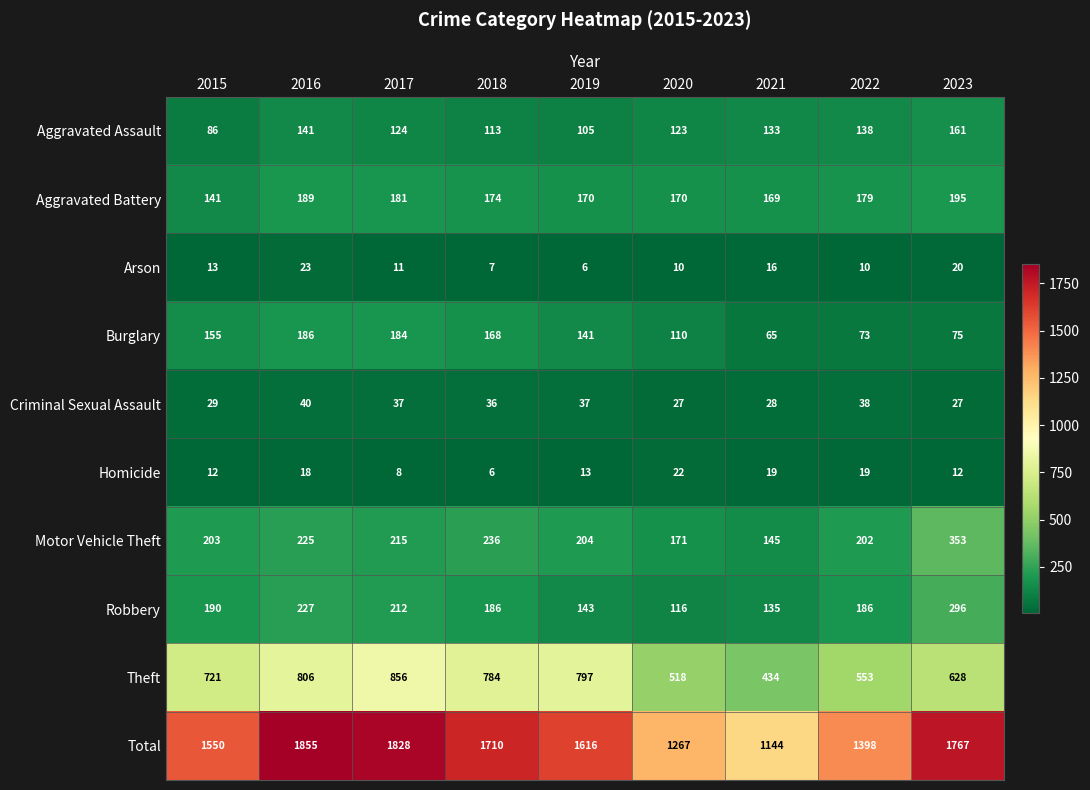

List the series in order of their peak value, lowest first.

Homicide, Arson, Criminal Sexual Assault, Aggravated Assault, Burglary, Aggravated Battery, Robbery, Motor Vehicle Theft, Theft, Total